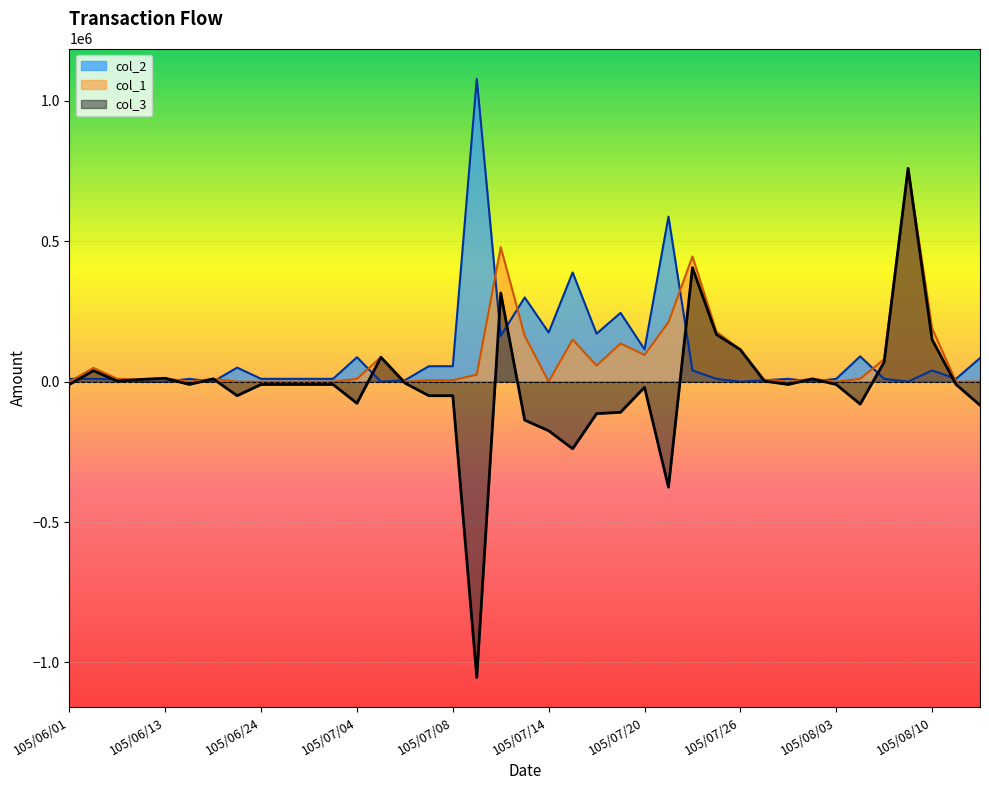

How many lines are shown in the chart?

3